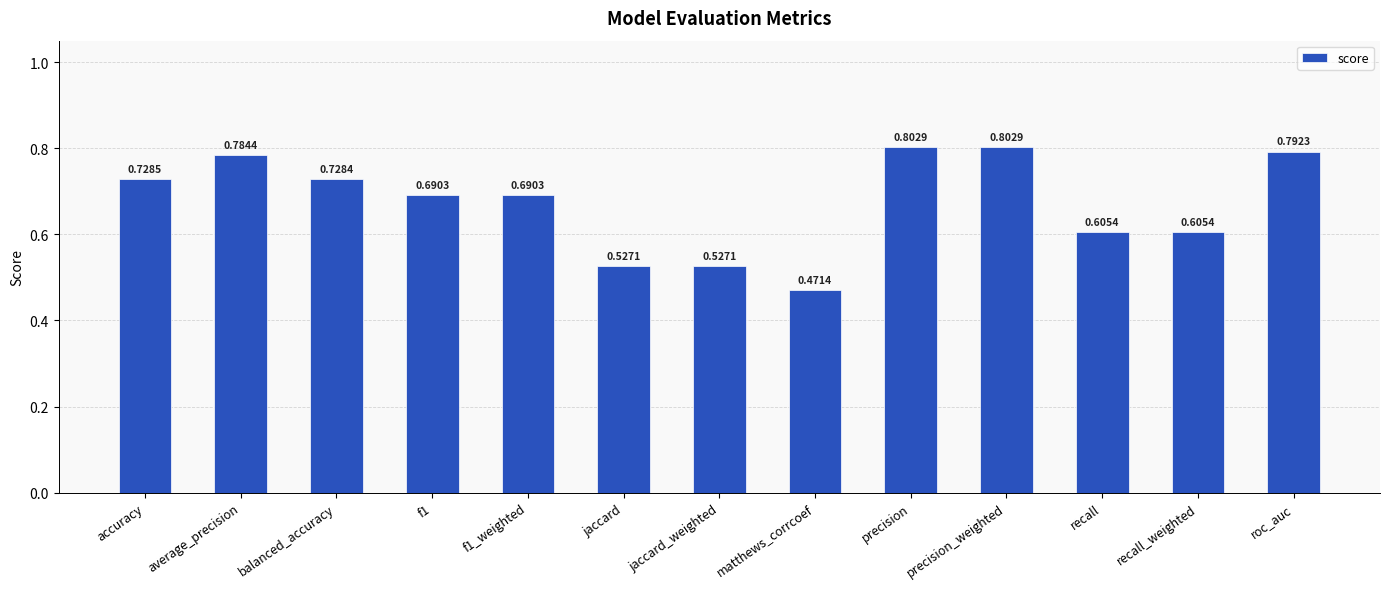

How many bars are there in total?

13